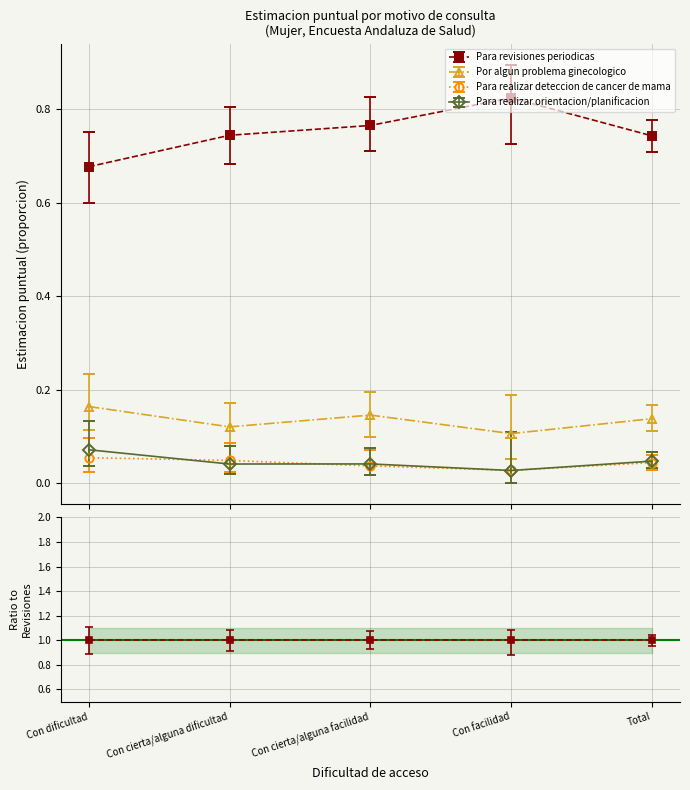

What is the difference between the maximum and minimum values in the Para revisiones periodicas series?

0.1